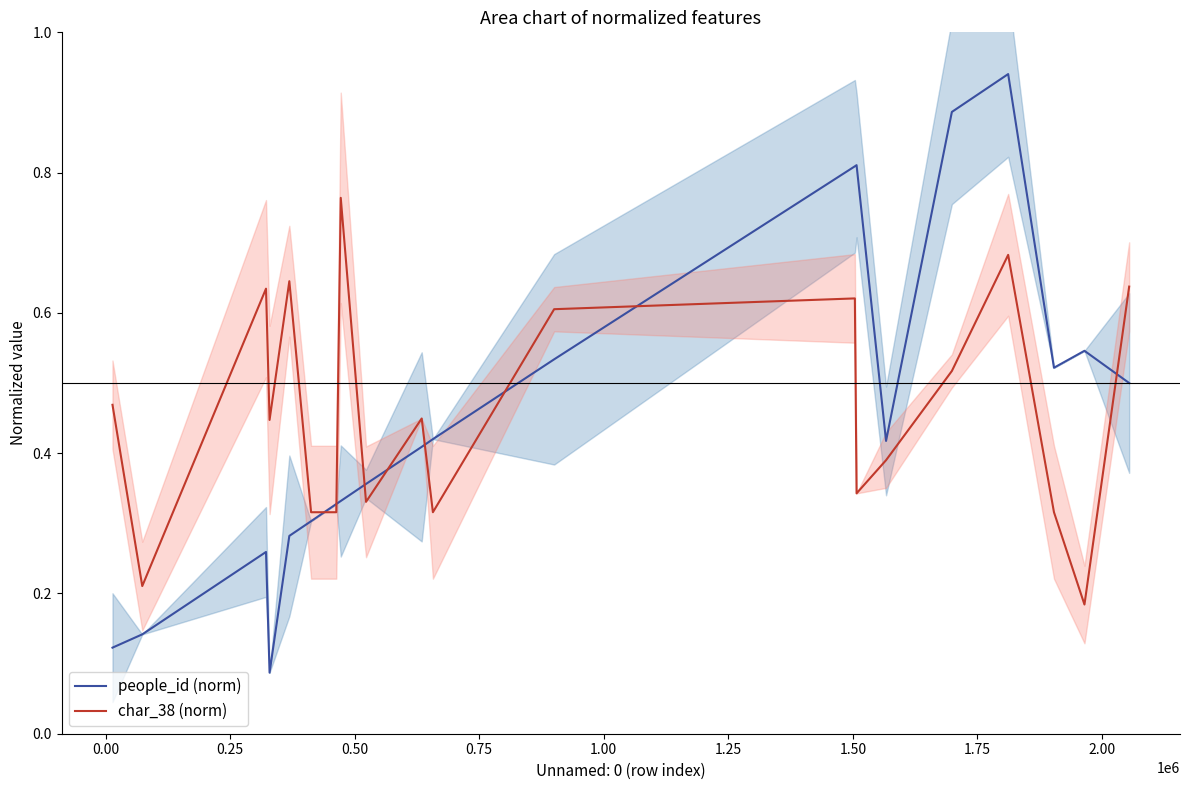

How many lines are shown in the chart?

2